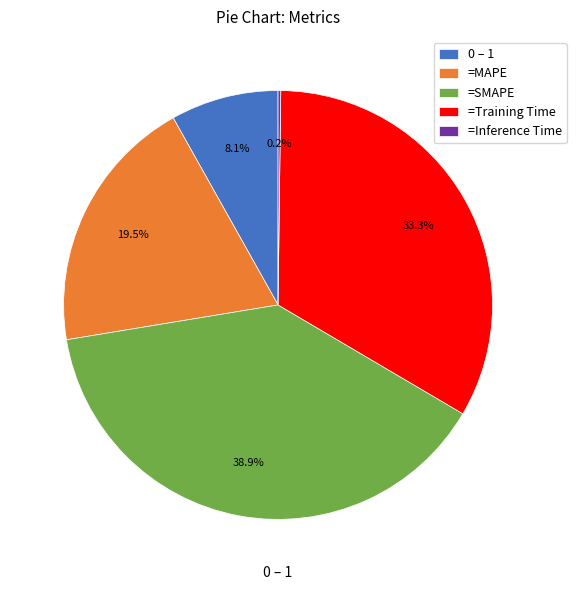

What is the largest slice in the pie chart?

=SMAPE